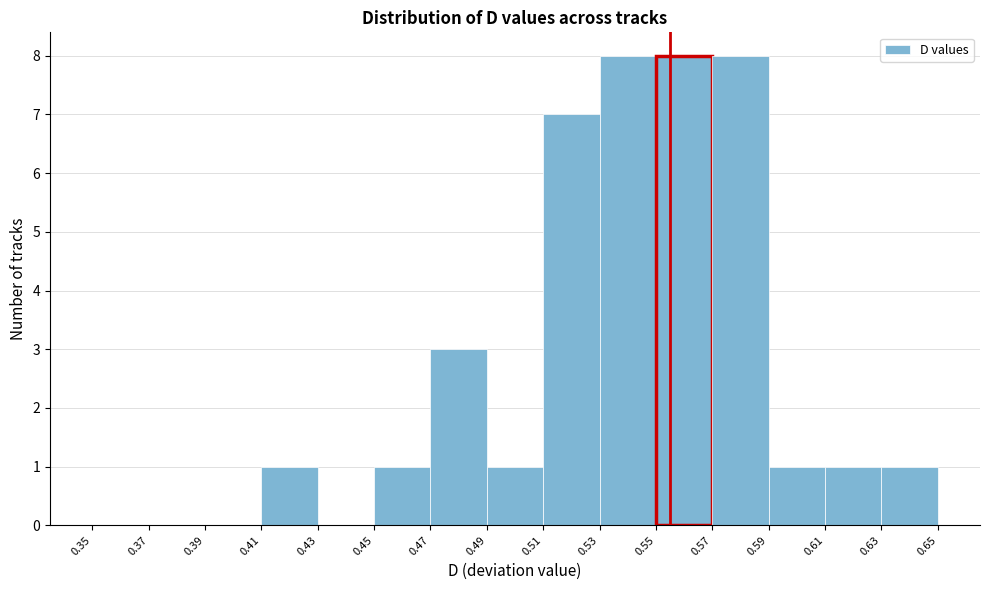

Reading left to right, list every bar in this chart as the range it spans on the x-axis followed by its height. The values are not printed on the chart, so give them approximately, as read against the axis.

0.35 to 0.37: 0
0.37 to 0.39: 0
0.39 to 0.41: 0
0.41 to 0.43: 1
0.43 to 0.45: 0
0.45 to 0.47: 1
0.47 to 0.49: 3
0.49 to 0.51: 1
0.51 to 0.53: 7
0.53 to 0.55: 8
0.55 to 0.57: 8
0.57 to 0.59: 8
0.59 to 0.61: 1
0.61 to 0.63: 1
0.63 to 0.65: 1